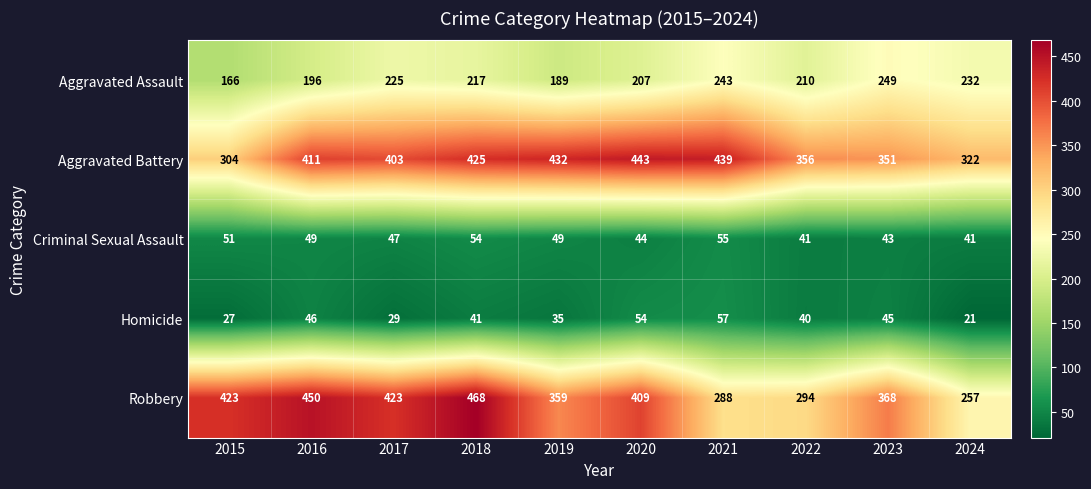

At which label is Aggravated Assault closest to 207?

2020